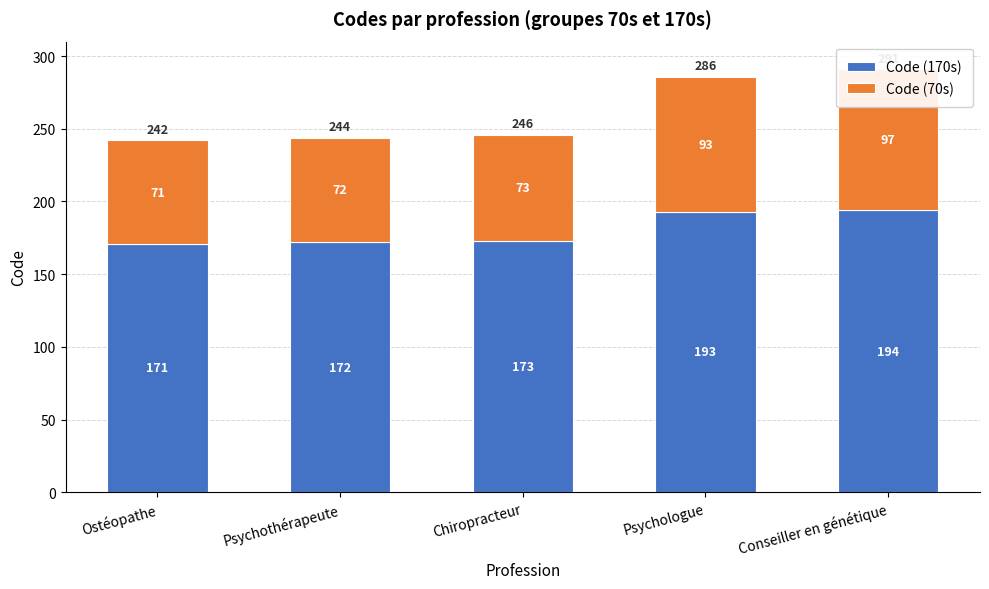

Which category has the lowest value in the Code (170s) series?

Ostéopathe